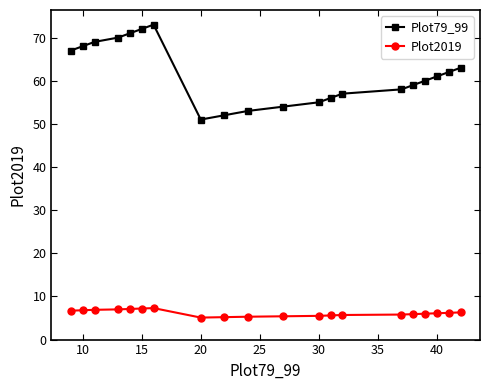

What is the highest value of the Plot79_99 series?

73.0